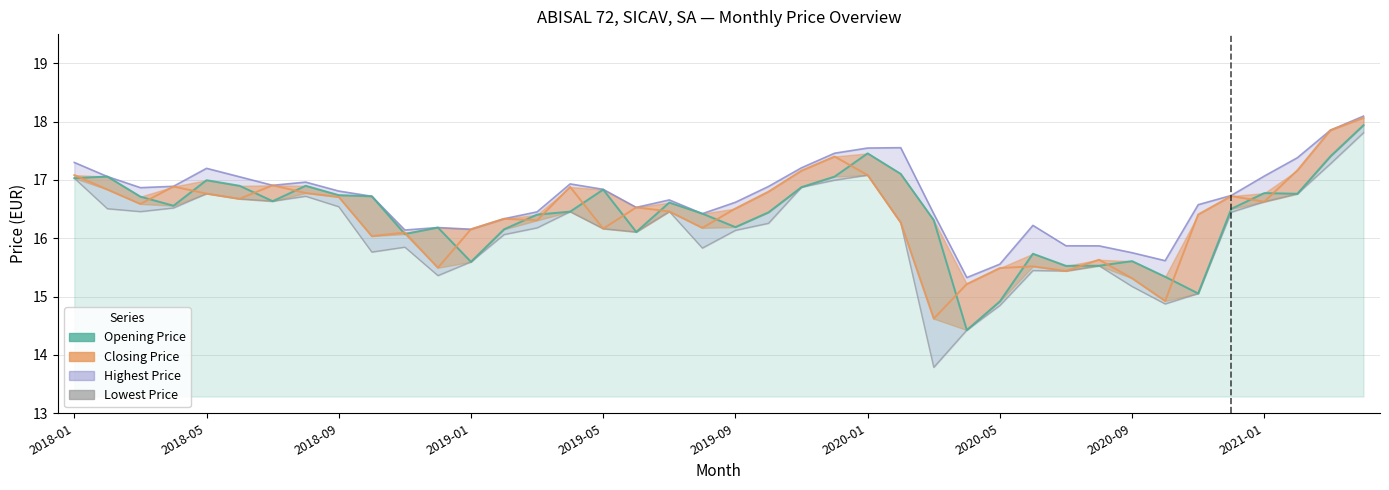

What is the sum of the Opening Price values at 12 and 19?

32.0